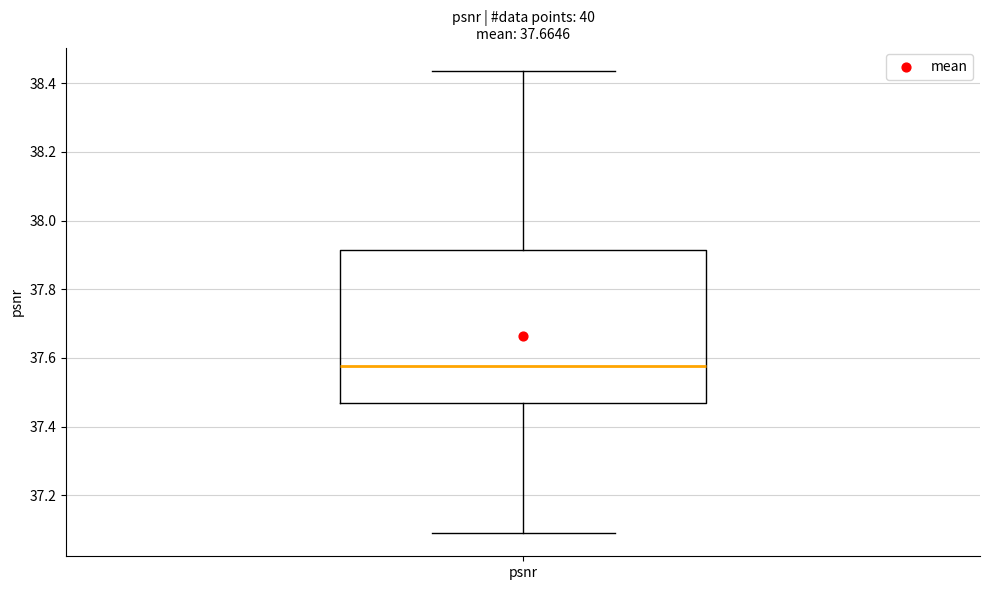

Transcribe this box plot: give where the median line is, the range the box spans, and where the two whiskers end, as read against the y-axis. The values are not printed on the chart, so give them approximately, as read against the axis.

median 37.58, box 37.46 to 37.92, whiskers 37.08 to 38.44